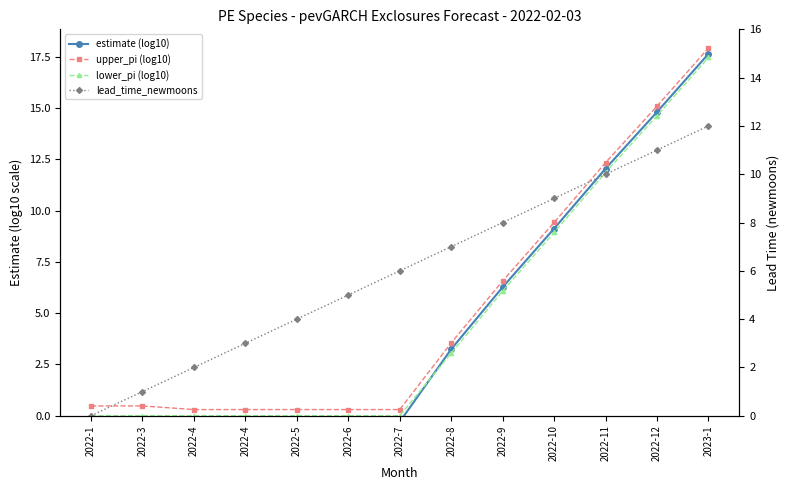

Between 2022-8 and 2022-10, which is larger?

2022-10